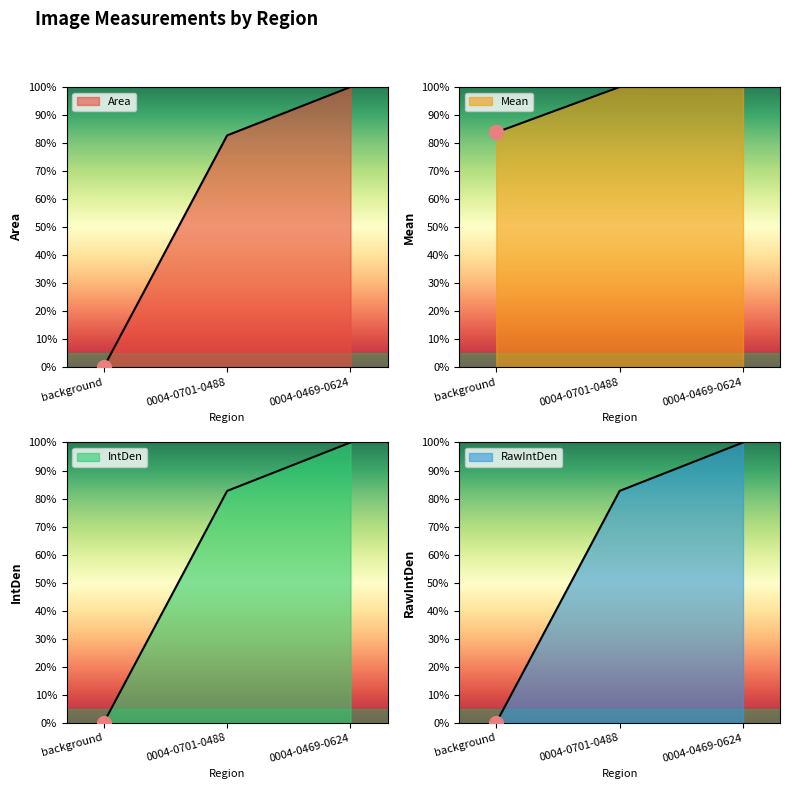

Count the number of data series in this chart.

4